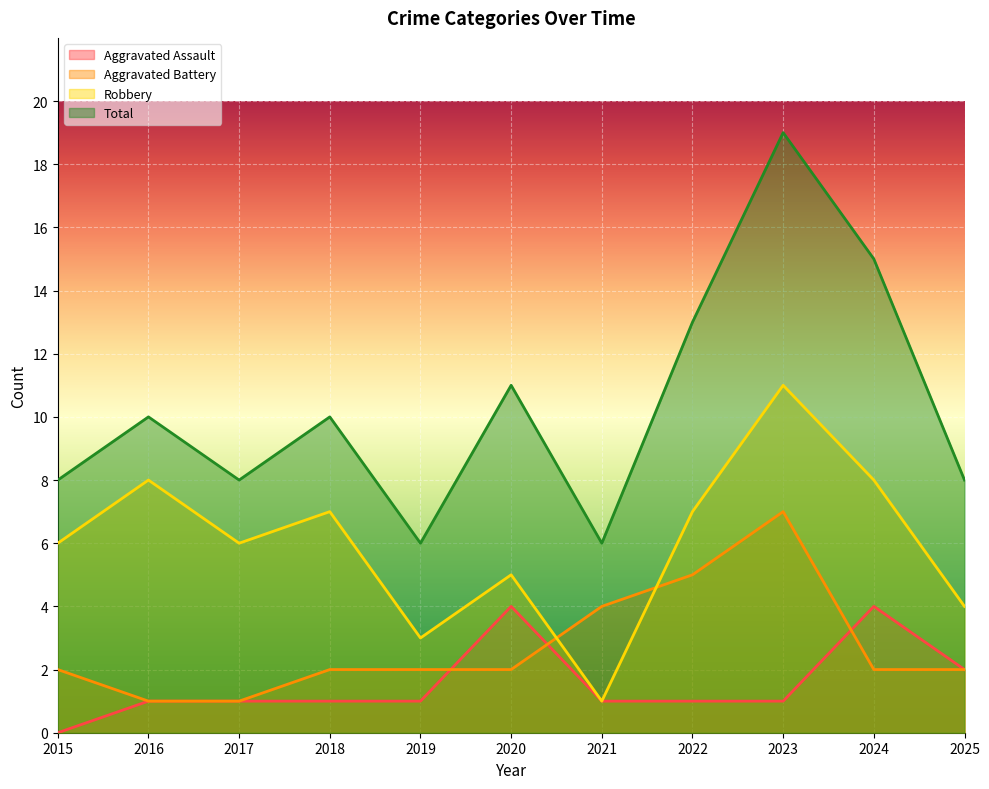

What is the maximum value shown in the chart?

19